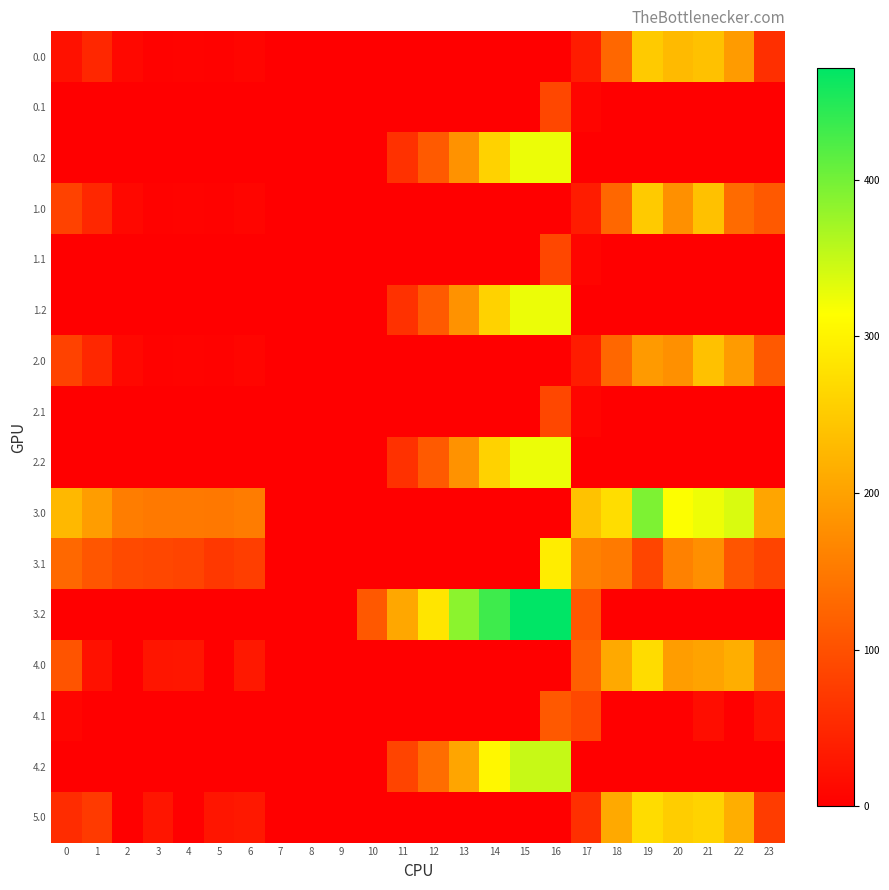

Reading right to left, transcribe all the data shown in this chart.

row_0: 59.4	192.3	238.4	229.9	249.2	127.7	35.8	0.0	0.0	0.0	0.0	0.0	0.0	0.0	0.0	0.0	0.0	8.0	3.8	4.9	4.4	10.3	49.5	23.0
row_1: 0.0	0.0	0.0	0.0	0.0	0.0	7.6	88.3	0.0	0.0	0.0	0.0	0.0	0.0	0.0	0.0	0.0	0.0	0.0	0.0	0.0	0.0	0.0	0.0
row_2: 0.0	0.0	0.0	0.0	0.0	0.0	0.0	326.6	325.8	259.0	181.4	112.2	61.6	0.0	0.0	0.0	0.0	0.0	0.0	0.0	0.0	0.0	0.0	0.0
row_3: 111.3	133.3	238.4	177.9	249.2	127.7	35.8	0.0	0.0	0.0	0.0	0.0	0.0	0.0	0.0	0.0	0.0	8.0	3.8	4.9	4.4	10.3	49.5	82.0
row_4: 0.0	0.0	0.0	0.0	0.0	0.0	7.6	88.3	0.0	0.0	0.0	0.0	0.0	0.0	0.0	0.0	0.0	0.0	0.0	0.0	0.0	0.0	0.0	0.0
row_5: 0.0	0.0	0.0	0.0	0.0	0.0	0.0	326.6	325.8	259.0	181.4	112.2	61.6	0.0	0.0	0.0	0.0	0.0	0.0	0.0	0.0	0.0	0.0	0.0
row_6: 111.3	192.3	238.4	177.9	190.2	127.7	35.8	0.0	0.0	0.0	0.0	0.0	0.0	0.0	0.0	0.0	0.0	8.0	3.8	4.9	4.4	10.3	49.5	82.0
row_7: 0.0	0.0	0.0	0.0	0.0	0.0	7.6	88.3	0.0	0.0	0.0	0.0	0.0	0.0	0.0	0.0	0.0	0.0	0.0	0.0	0.0	0.0	0.0	0.0
row_8: 0.0	0.0	0.0	0.0	0.0	0.0	0.0	326.6	325.8	259.0	181.4	112.2	61.6	0.0	0.0	0.0	0.0	0.0	0.0	0.0	0.0	0.0	0.0	0.0
row_9: 204.4	337.3	324.4	315.9	394.2	272.7	239.8	0.0	0.0	0.0	0.0	0.0	0.0	0.0	0.0	0.0	0.0	153.0	148.8	149.9	149.4	155.3	194.5	227.0
row_10: 85.4	105.9	177.4	159.5	86.2	150.4	159.6	292.3	0.0	0.0	0.0	0.0	0.0	0.0	0.0	0.0	0.0	77.2	70.7	84.6	87.7	92.9	106.1	129.6
row_11: 0.0	0.0	0.0	0.0	0.0	0.0	107.4	471.6	470.8	432.4	385.4	282.7	206.6	109.5	0.0	0.0	0.0	0.0	0.0	0.0	0.0	0.0	0.0	0.0
row_12: 134.3	215.3	202.4	193.9	272.2	209.7	117.8	0.0	0.0	0.0	0.0	0.0	0.0	0.0	0.0	0.0	0.0	31.0	0.0	27.9	27.4	0.0	21.6	105.0
row_13: 22.4	0.0	17.3	0.0	0.0	0.0	89.6	111.3	0.0	0.0	0.0	0.0	0.0	0.0	0.0	0.0	0.0	0.0	0.0	0.0	0.0	0.0	0.0	7.6
row_14: 0.0	0.0	0.0	0.0	0.0	0.0	0.0	349.6	348.8	305.0	204.4	135.2	84.6	0.0	0.0	0.0	0.0	0.0	0.0	0.0	0.0	0.0	0.0	0.0
row_15: 75.3	215.3	261.4	252.9	272.2	209.7	58.8	0.0	0.0	0.0	0.0	0.0	0.0	0.0	0.0	0.0	0.0	31.0	26.8	0.0	27.4	0.0	72.5	55.3